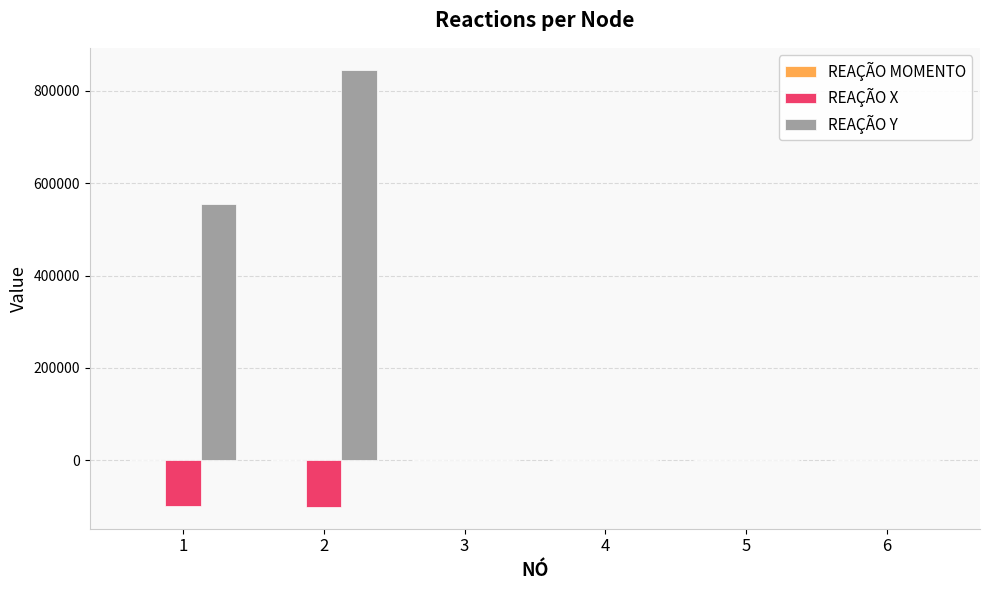

How many groups of bars are there?

6